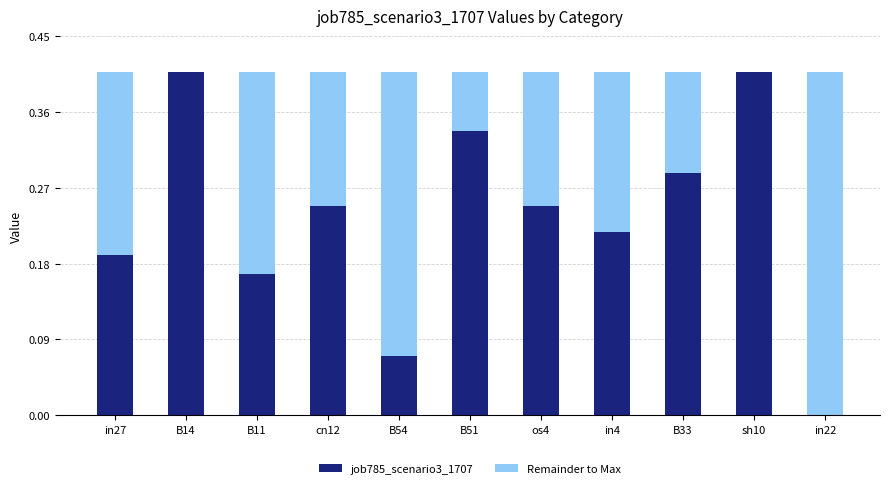

Is it true that job785_scenario3_1707 equals 0.5 at B51?

False